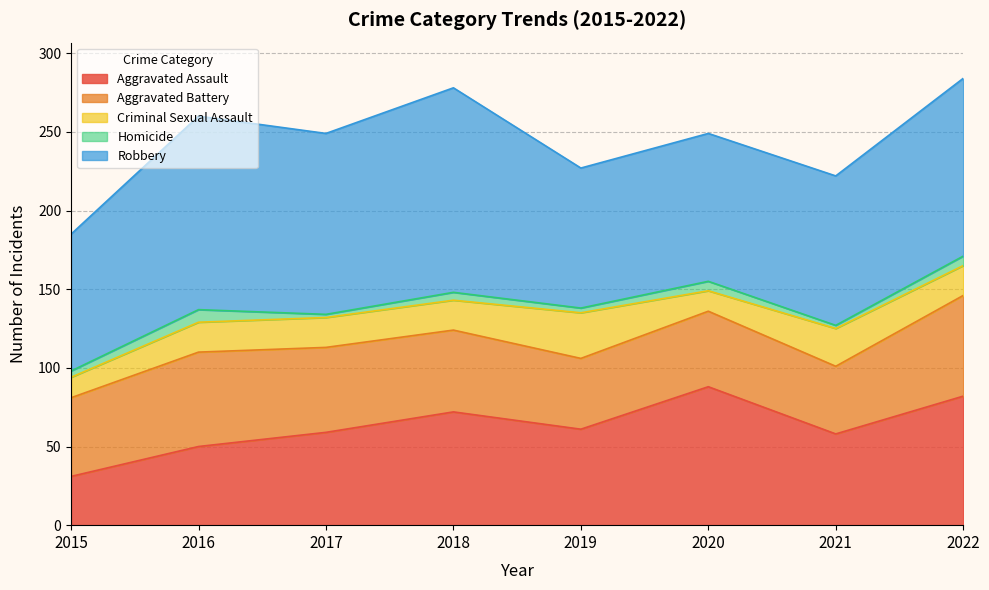

What is the value of the Homicide point at the 3rd from the left?

2